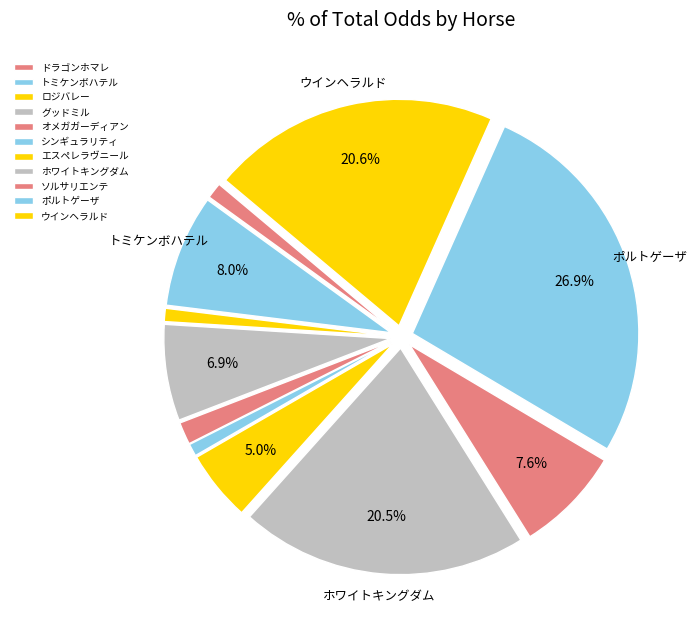

To the nearest percent, what is the average slice percentage?

9%